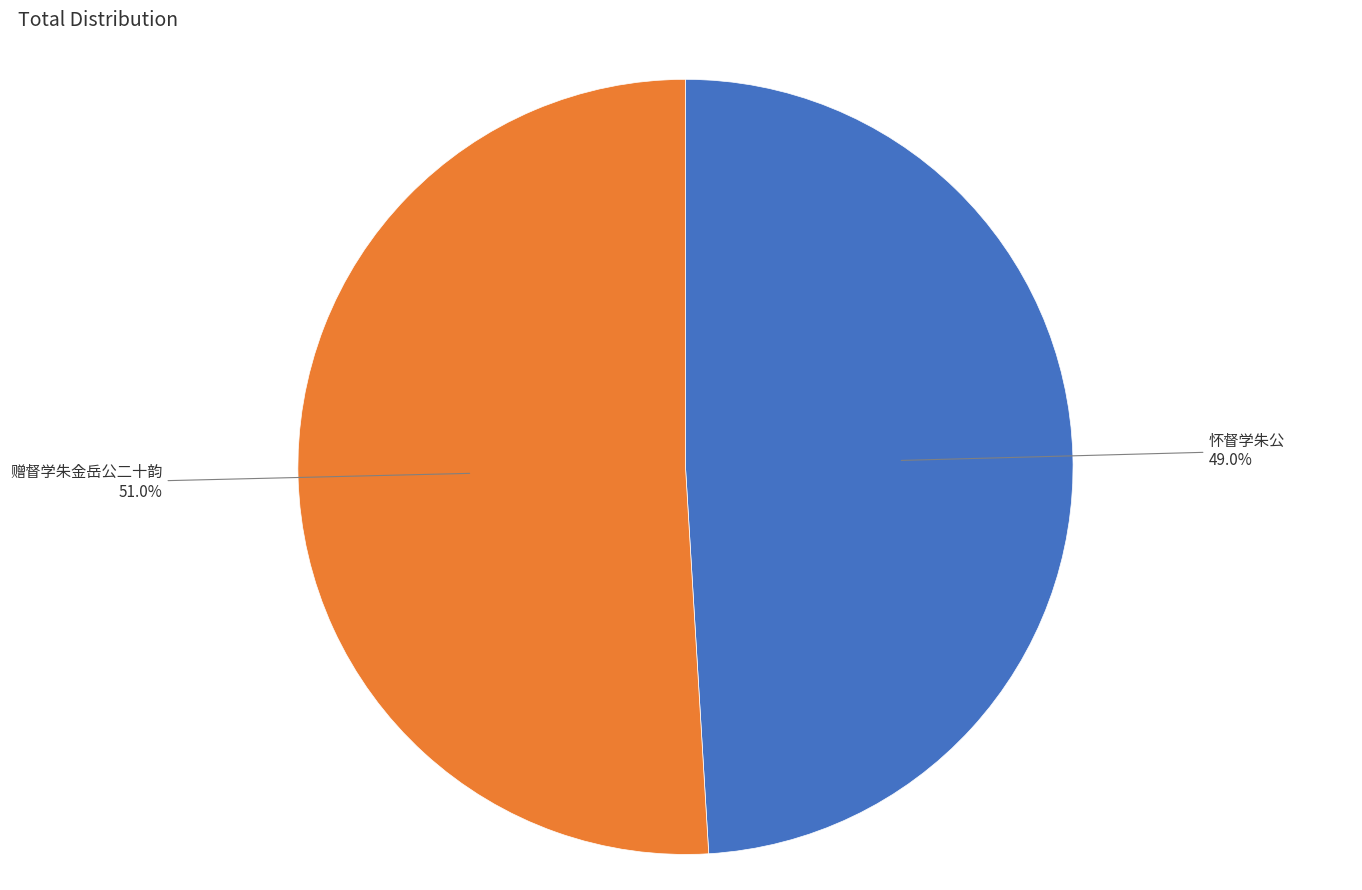

The 赠督学朱金岳公二十韵 slice represents 65% of the pie. True or false?

False